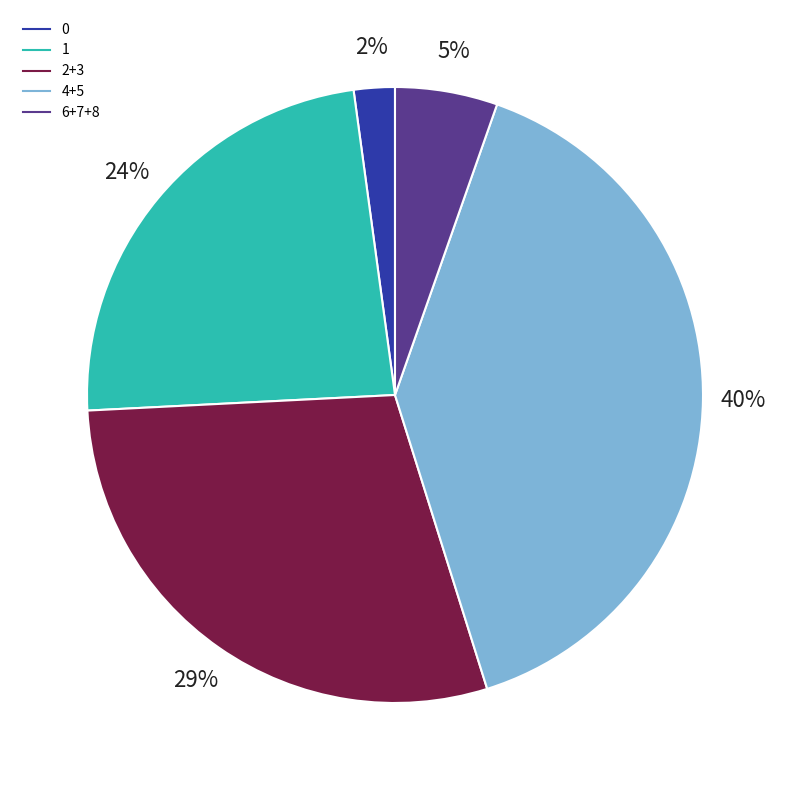

To the nearest percent, what is the difference between the largest and smallest slice percentages?

38%